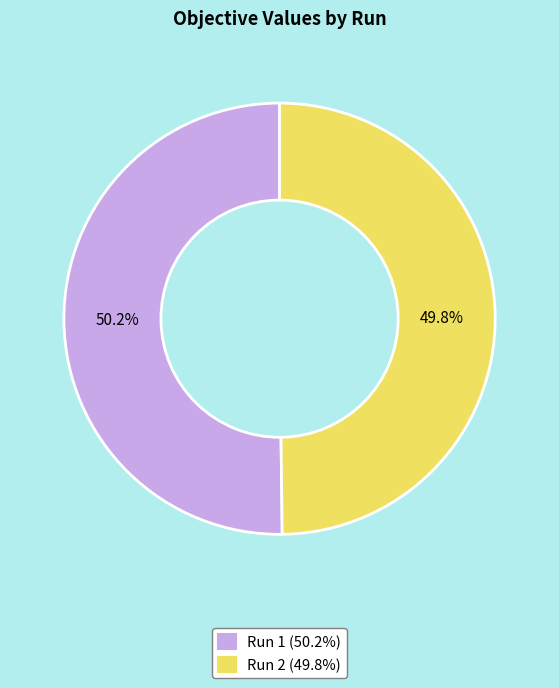

How many slices are in this pie chart?

2